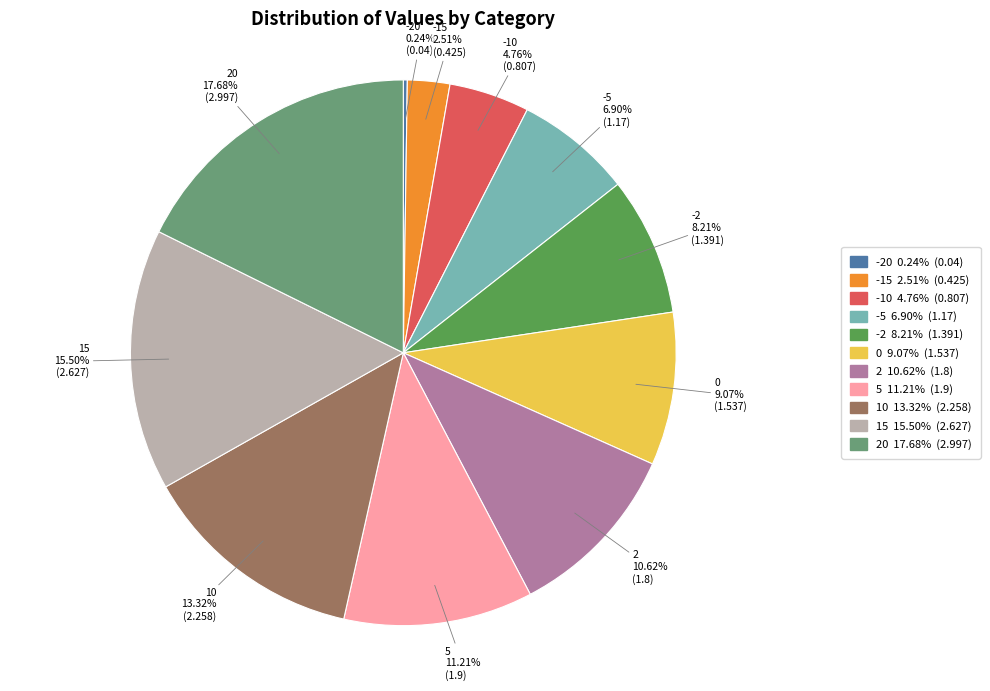

How much of the chart is everything except 20?

82.3%